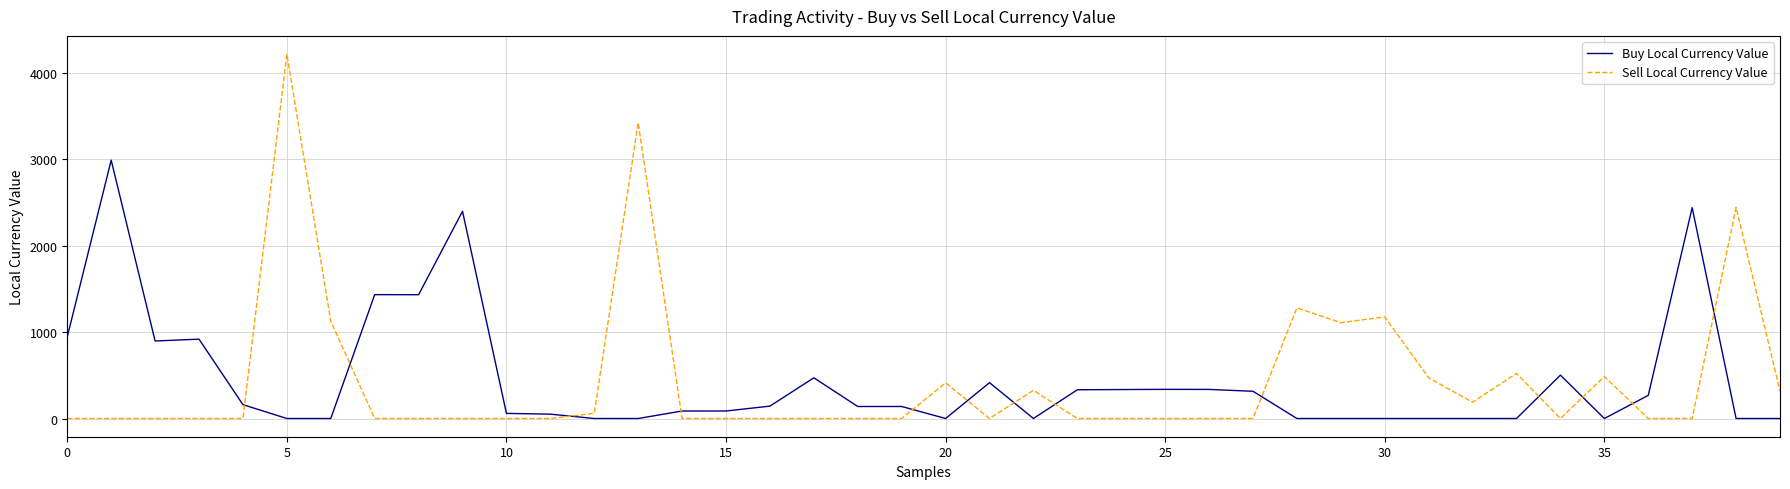

What is the difference between the maximum and minimum values in the Buy Local Currency Value series?

2988.8